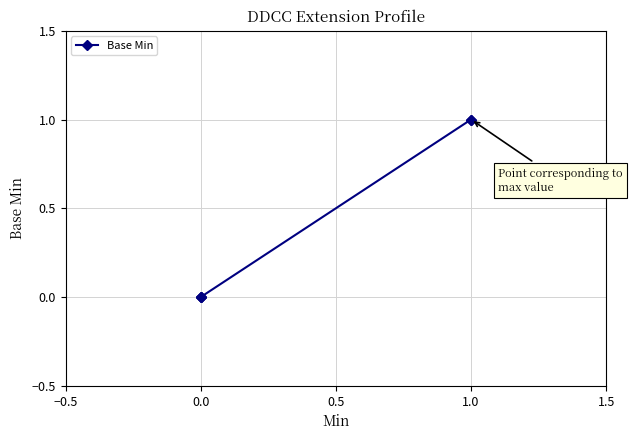

What is the difference between the values at 1.0 and 0.0?

1